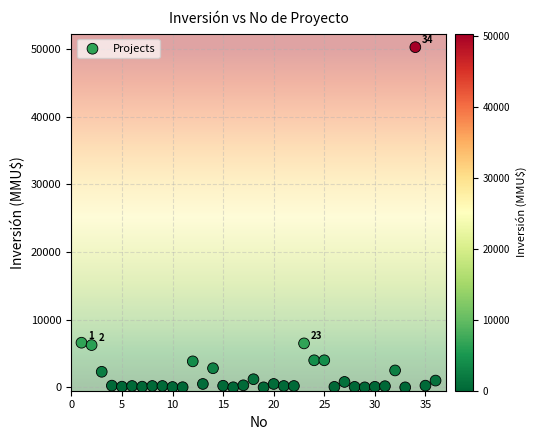

Count the number of points in this scatter plot.

36